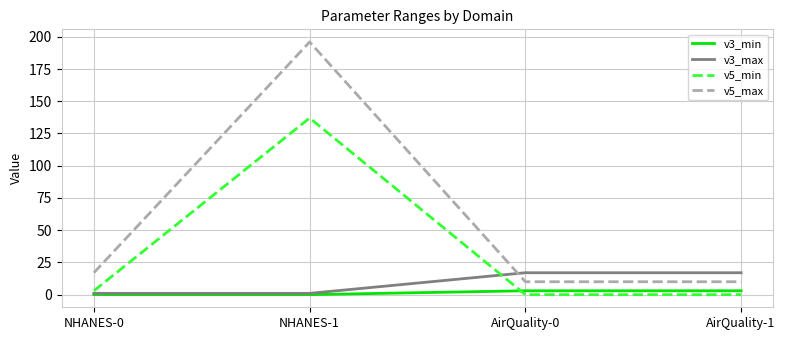

The v3_min series shows 0 at NHANES-0. True or false?

True